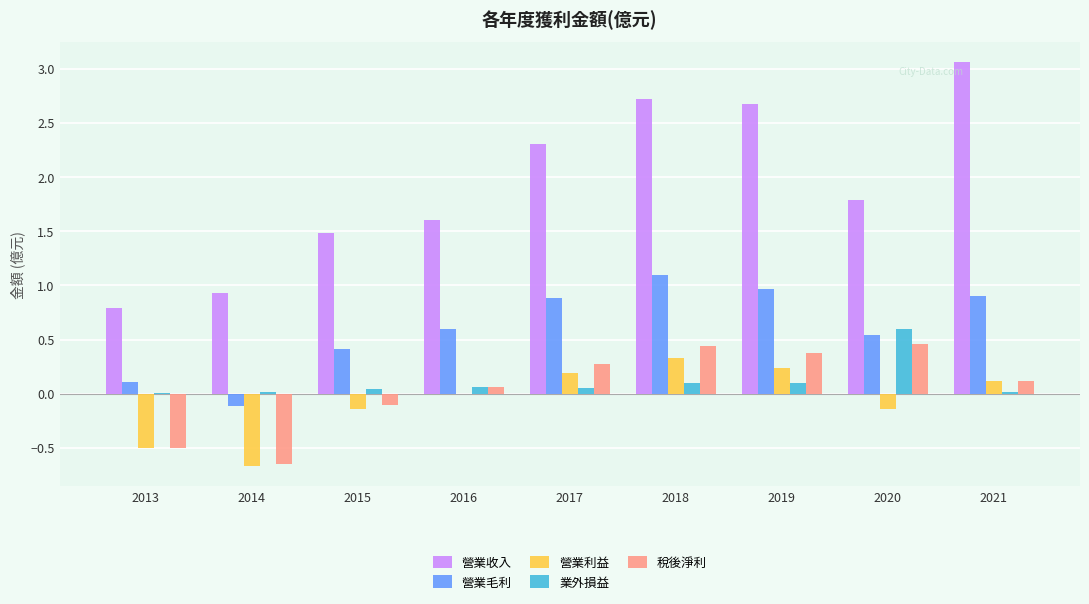

How many groups of bars are there?

9